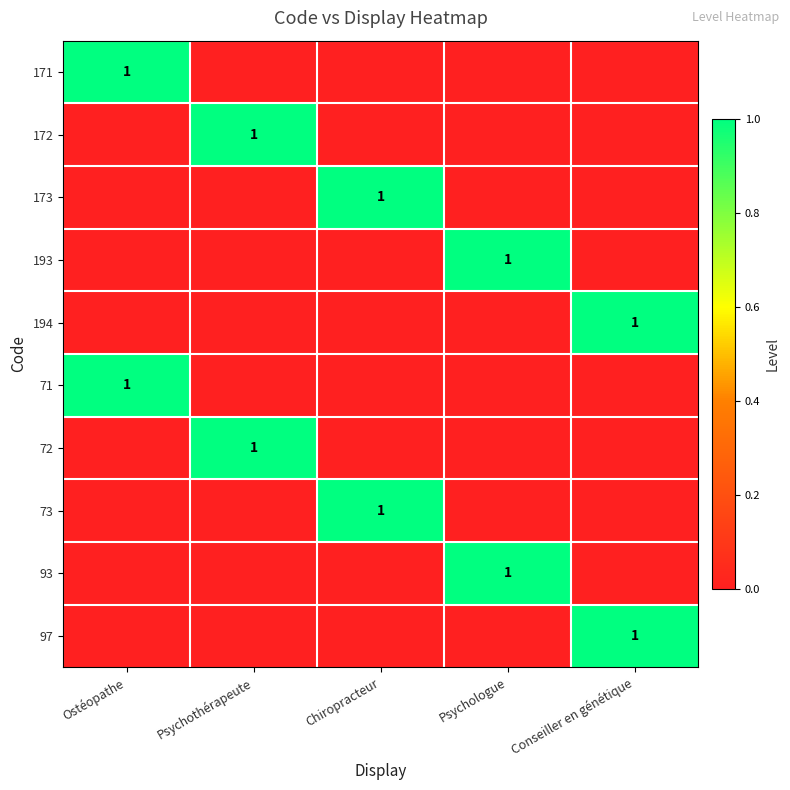

True or false: 171 has a value of 2 at Ostéopathe.

False